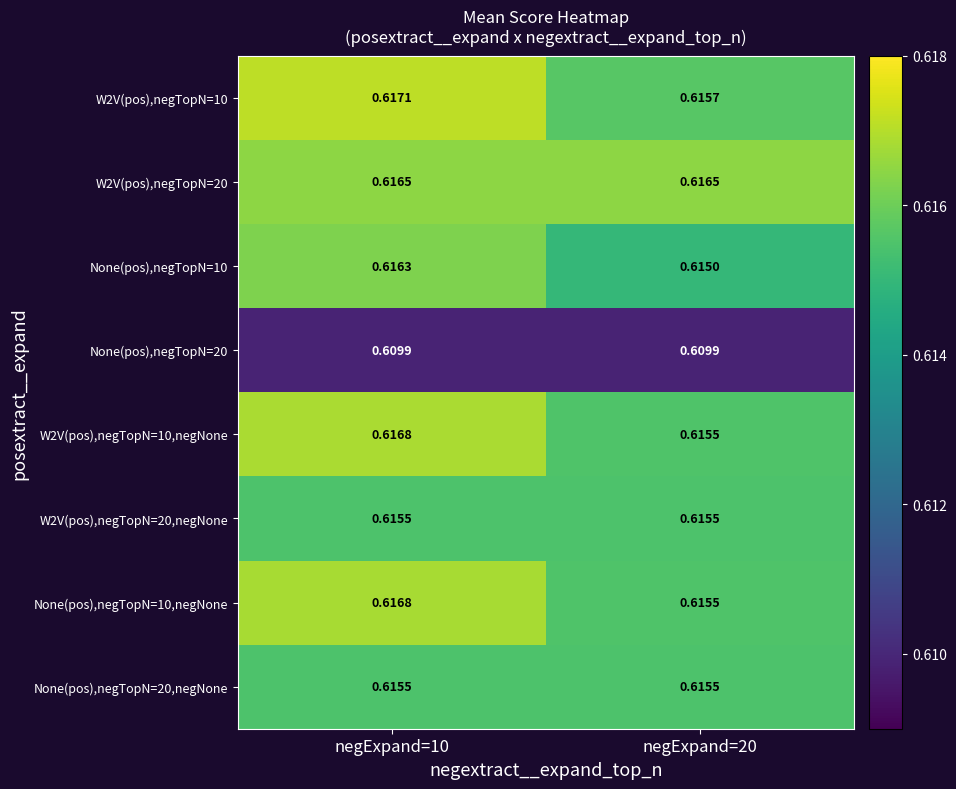

Is the value of None(pos),negTopN=10 at negExpand=10 greater than the value of W2V(pos),negTopN=20 at negExpand=20?

No